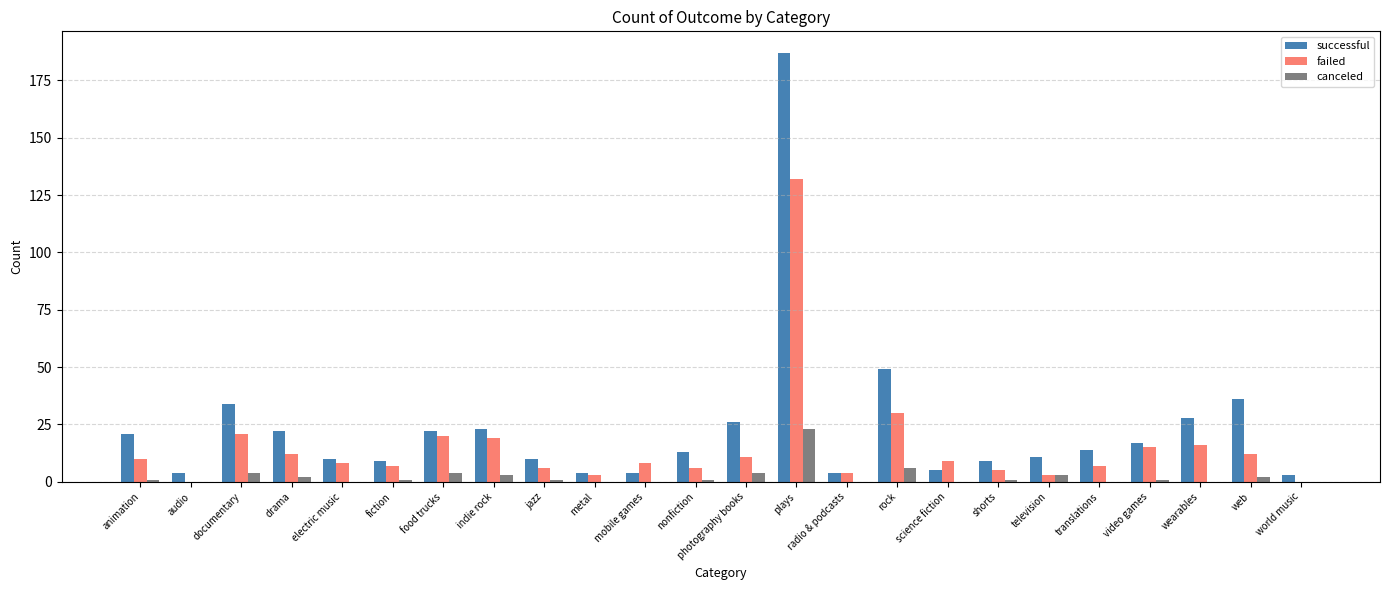

Is the value of canceled at nonfiction greater than the value of successful at plays?

No